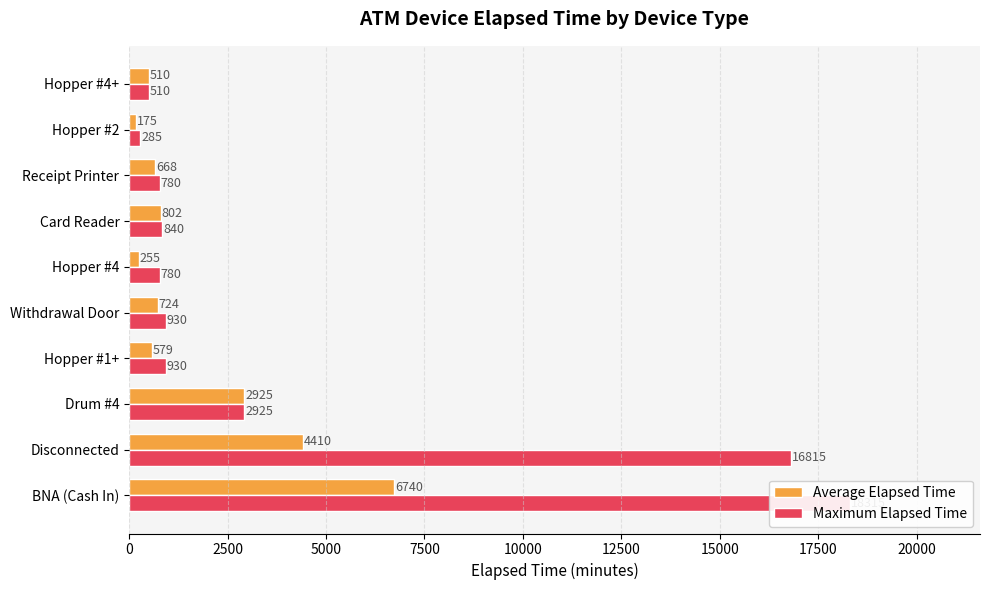

Is it true that Average Elapsed Time equals 392.8 at 12500?

False